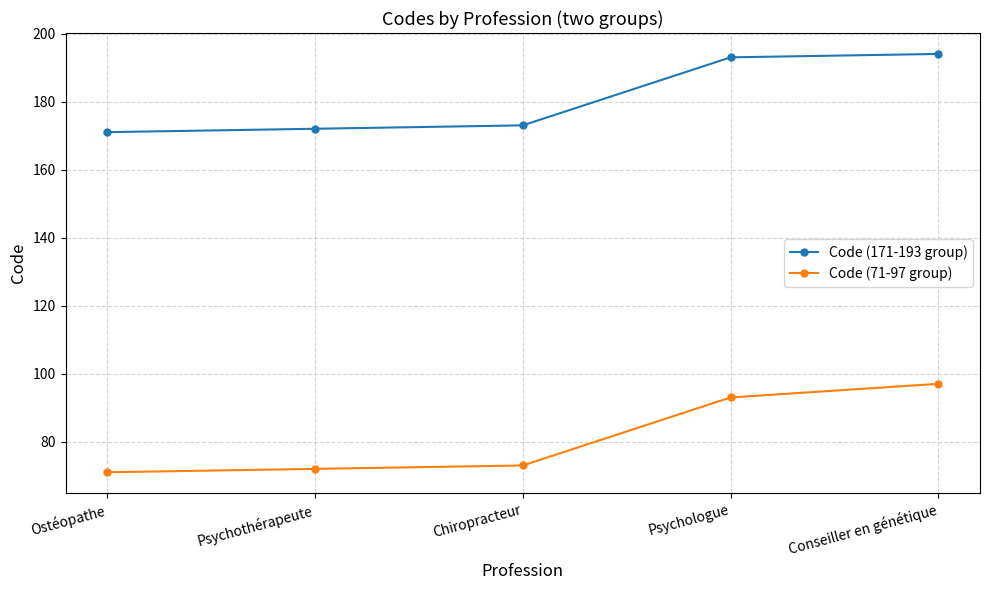

At which category is the sum across all series the highest?

Conseiller en génétique